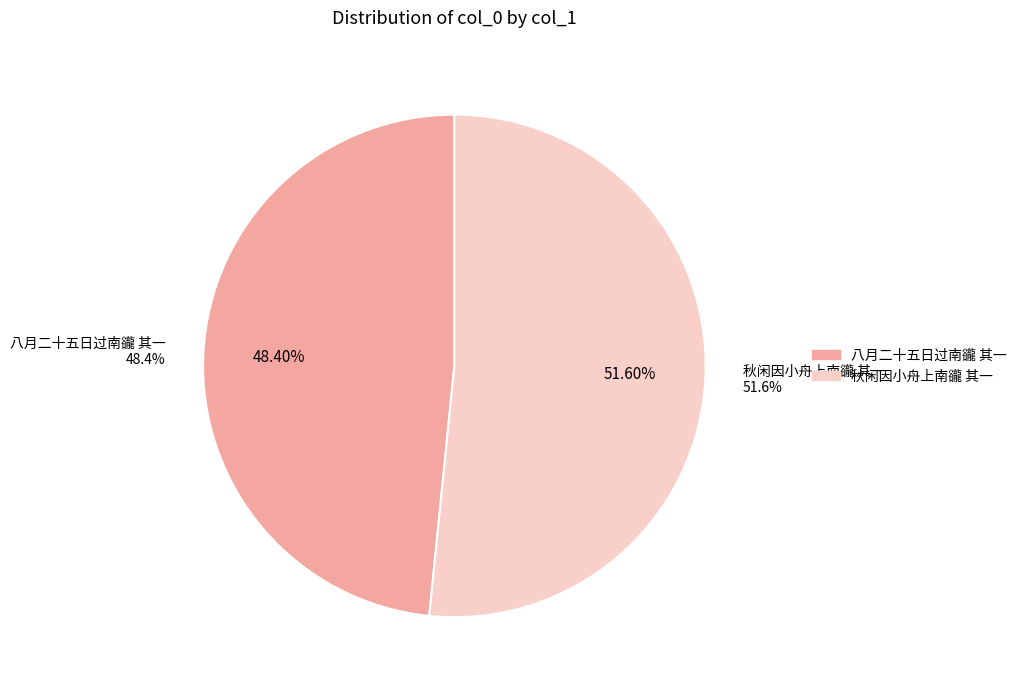

Do 八月二十五日过南豅 其一 and 秋闲因小舟上南豅 其一 together represent more than half of the pie?

Yes